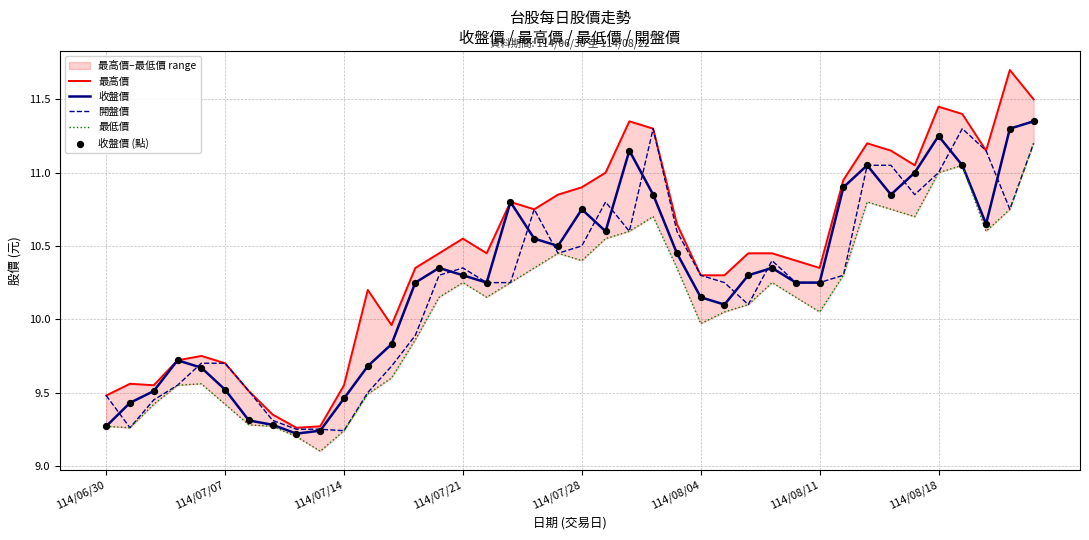

Which series has the largest Y range (max minus min)?

最高價